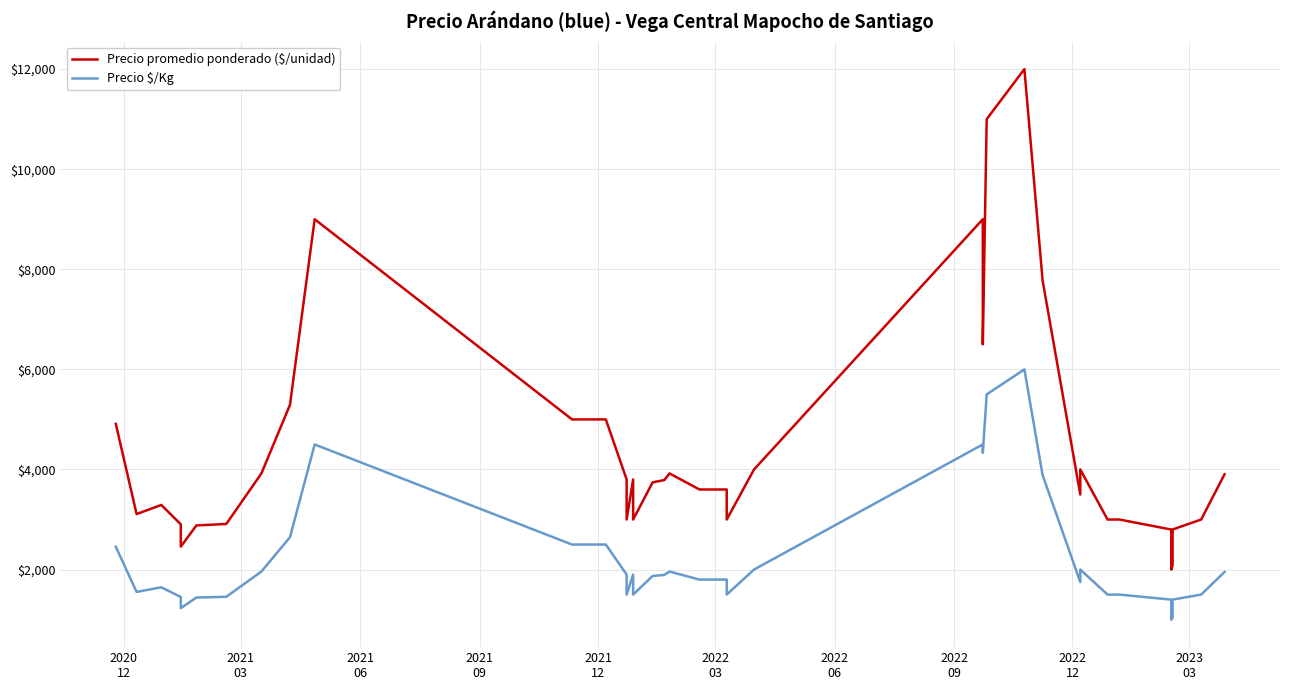

What is the highest value of the Precio $/Kg series?

6000